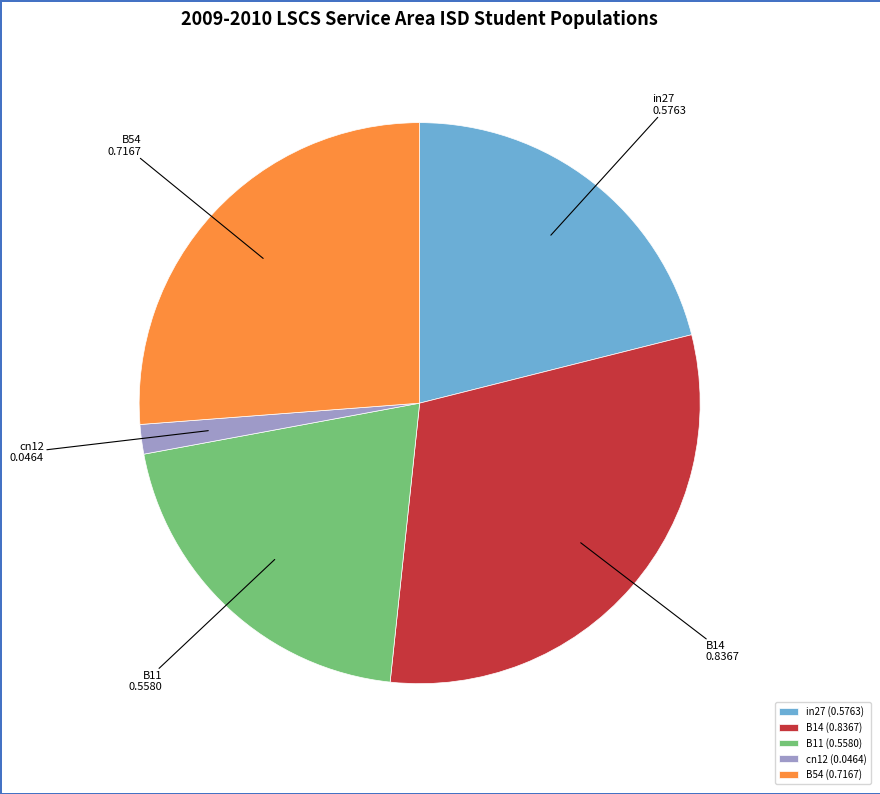

How many segments does this pie chart have?

5